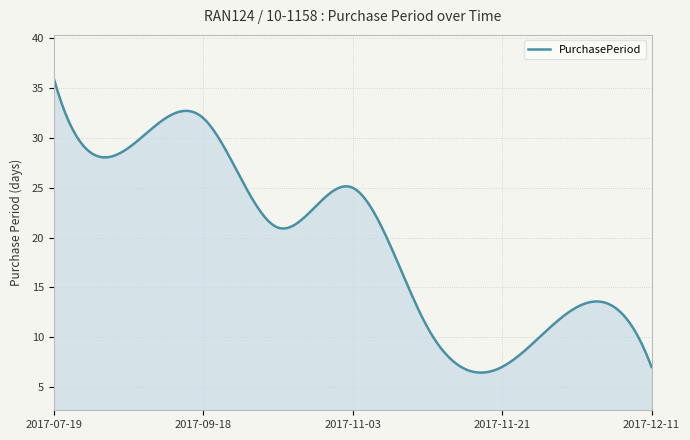

What is the difference between the maximum and minimum values?

29.6